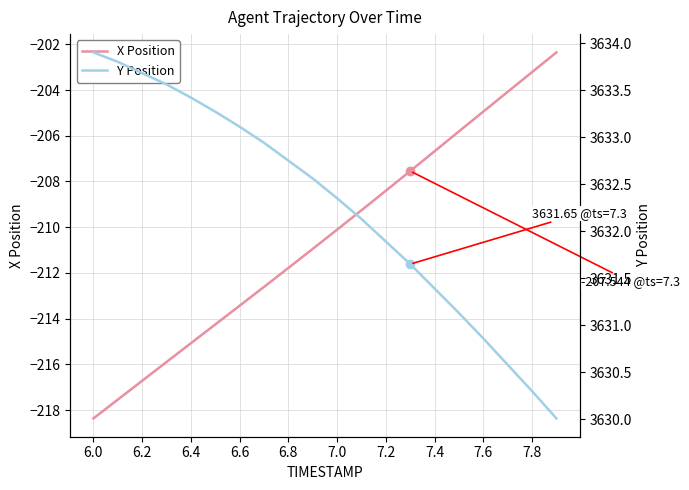

True or false: X Position has a value of -271.5 at 7.8.

False